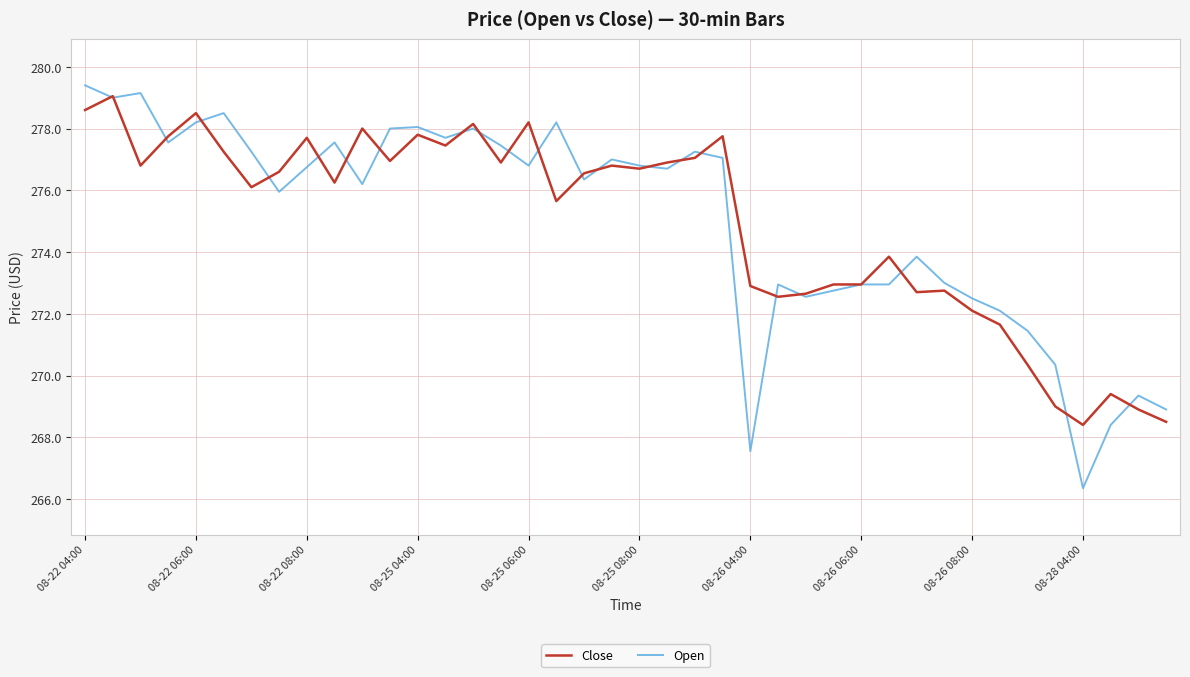

How many lines are shown in the chart?

2